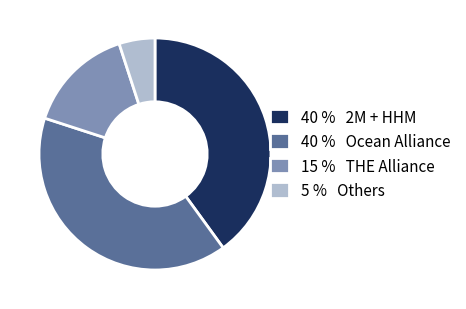

Is there any slice that represents more than half of the pie?

No